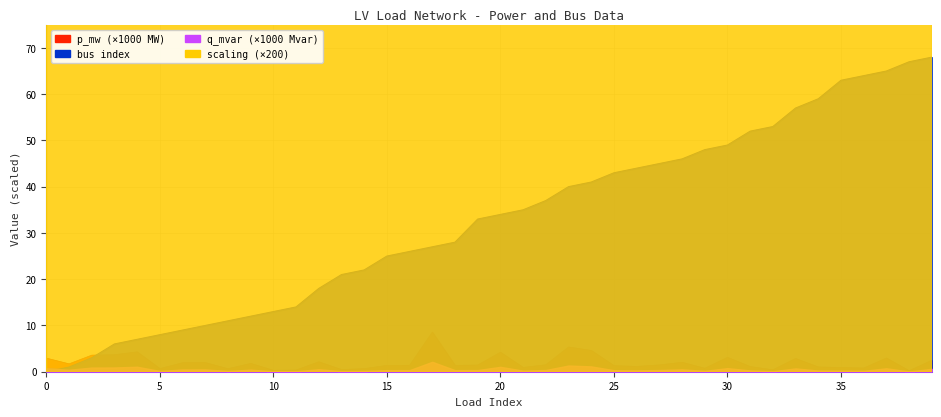

What is the total value across all series at 8?

11.8